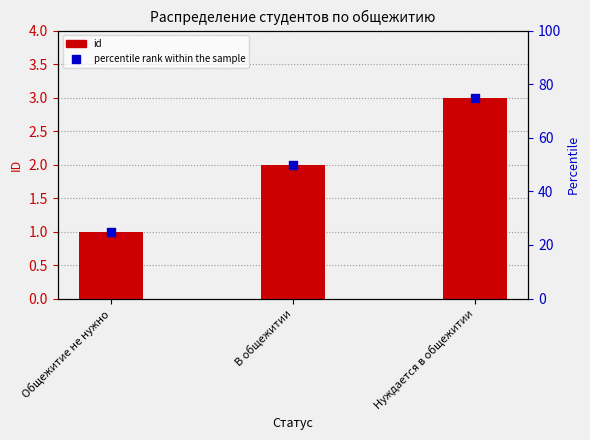

What are all the series names shown in the legend?

id, percentile rank within the sample